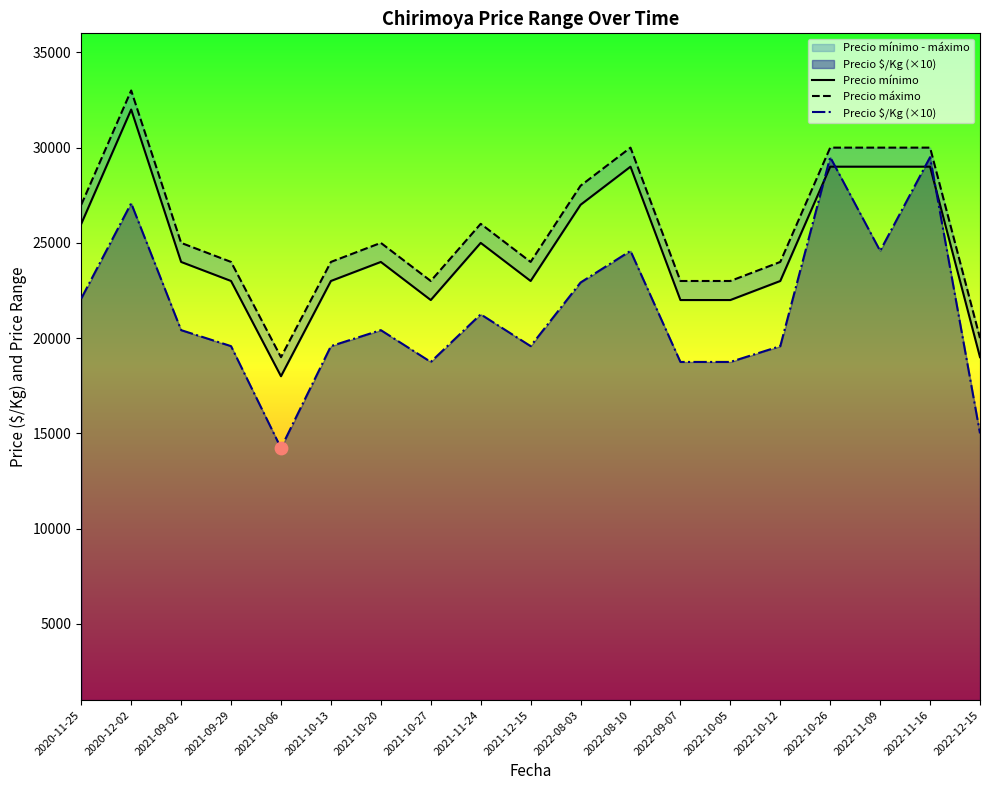

What is the total value across all series at 2022-10-12?

66580